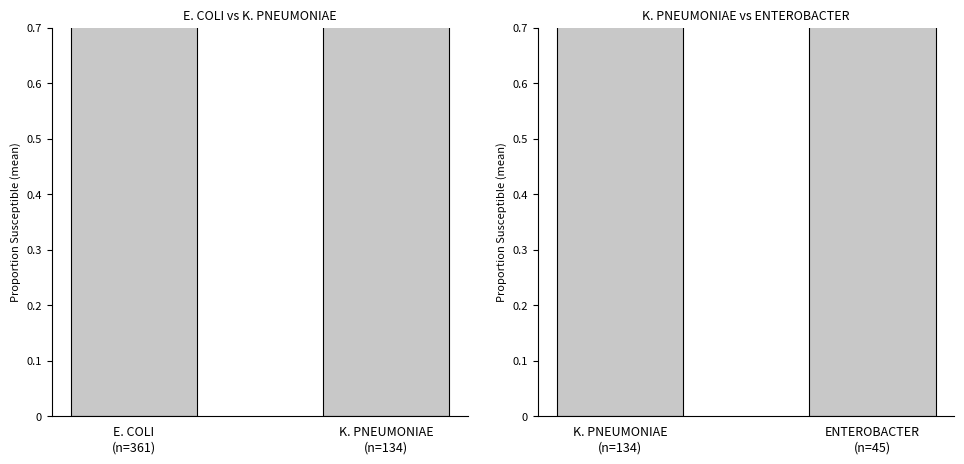

What is the minimum value shown in the chart?

0.9